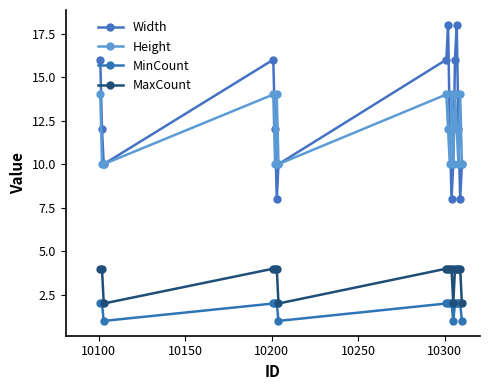

Which series has the widest spread of values?

Width